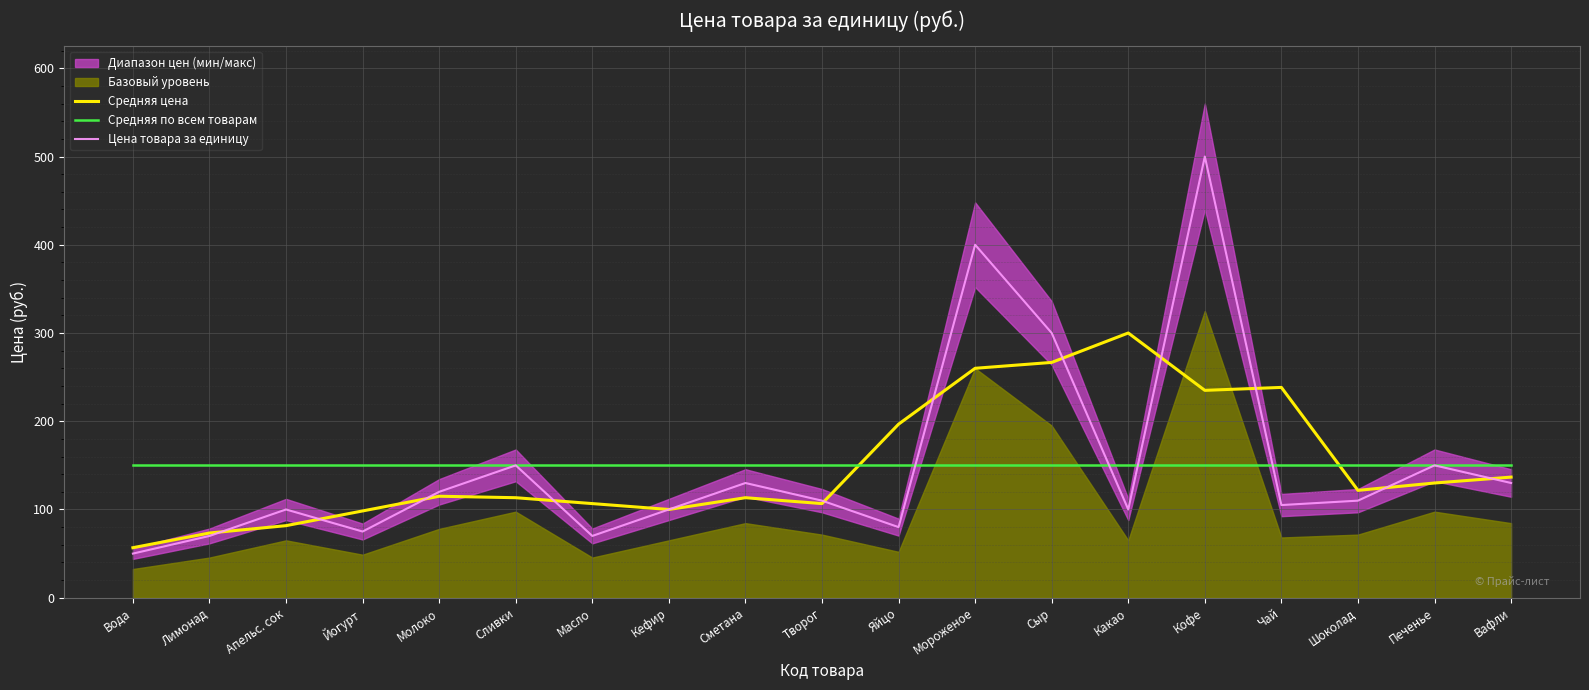

What is the difference between the second highest and minimum values in the Цена товара за единицу series?

350.0